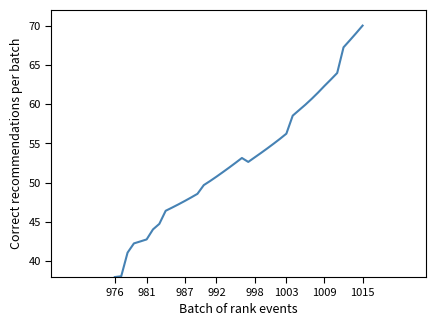

What is the difference between the maximum and minimum values?

32.0